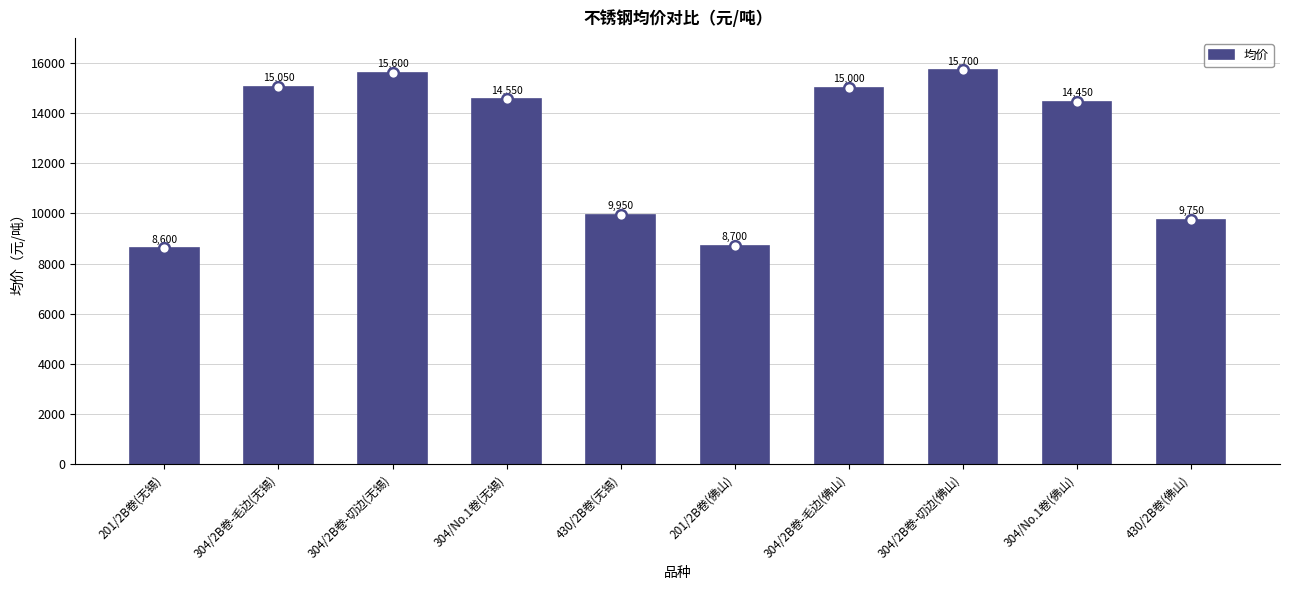

Which has a higher value, 304/2B卷-毛边(无锡) or 304/No.1卷(佛山)?

304/2B卷-毛边(无锡)